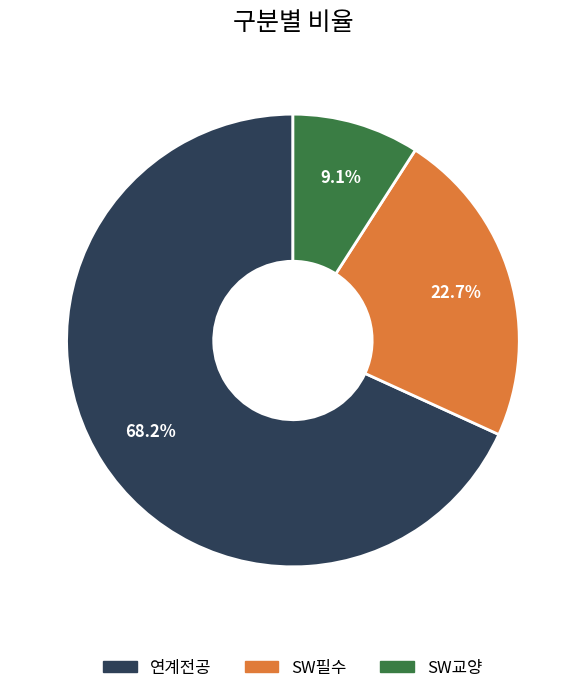

To the nearest percent, what is the difference between the SW교양 and SW필수 slice percentages?

14%